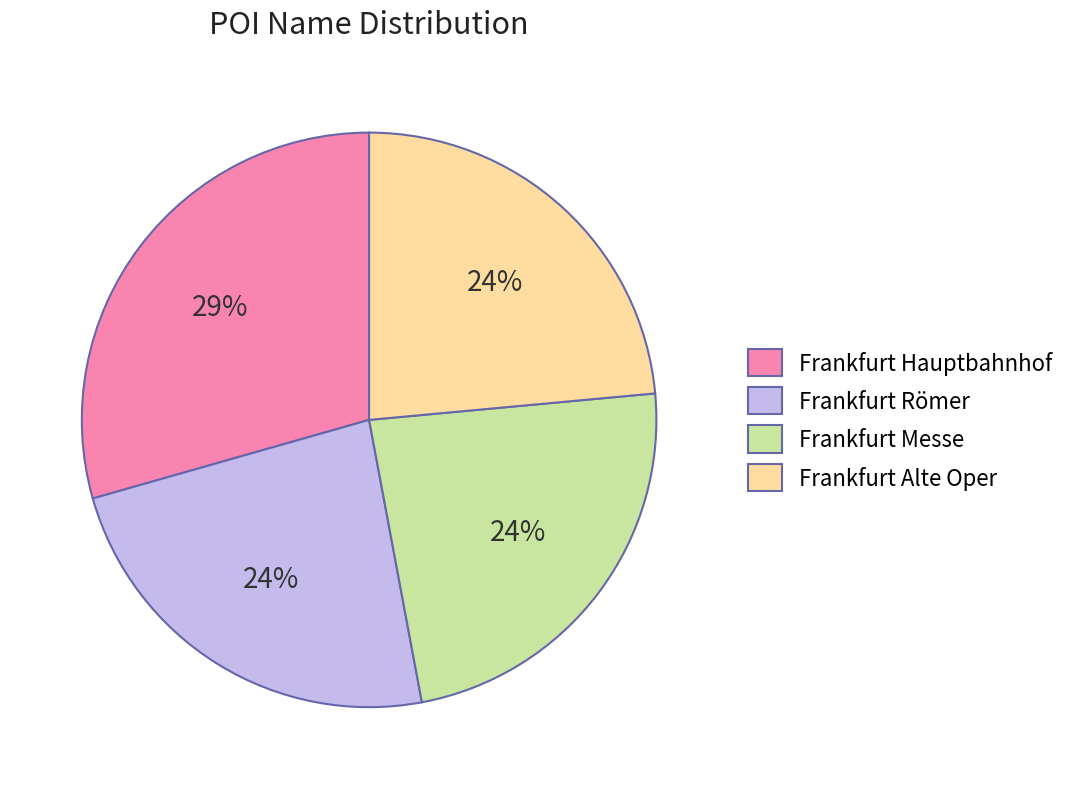

Is it true that Frankfurt Römer is 9% of the pie?

False